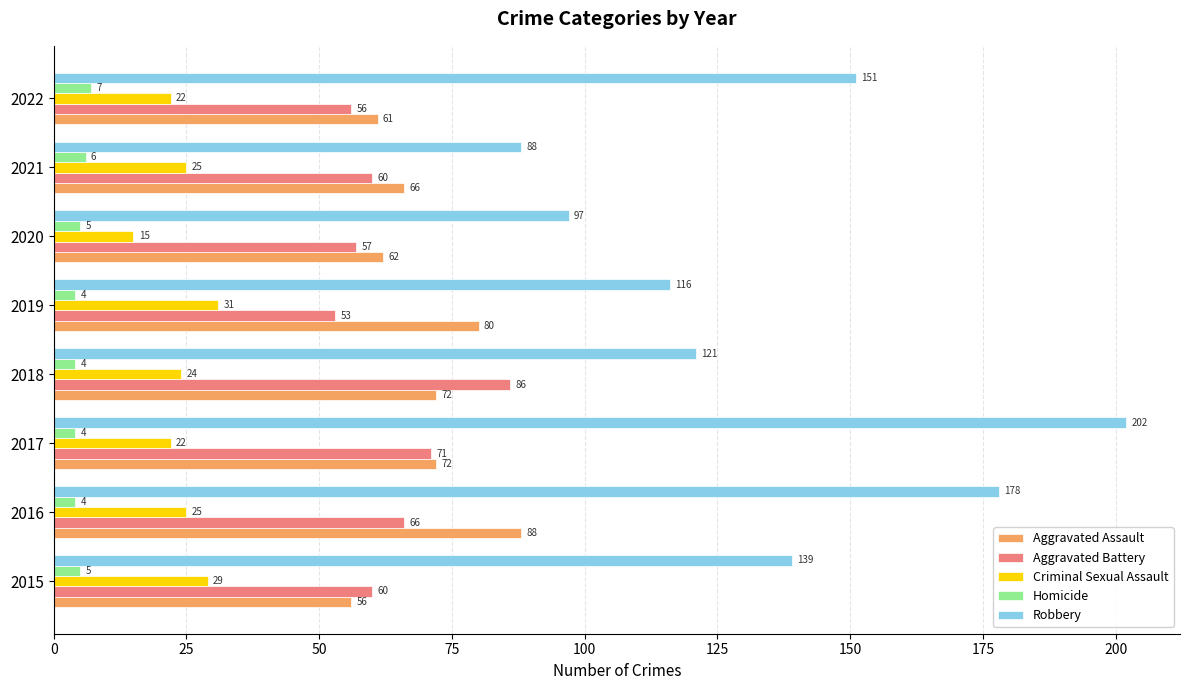

Is it true that Homicide equals 6 at 2021?

True